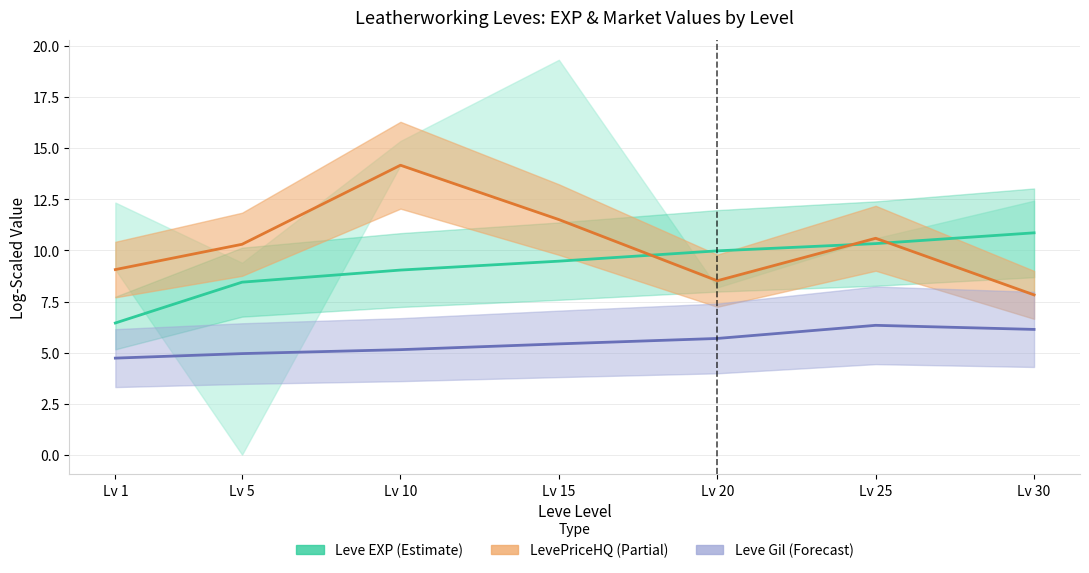

Reading left to right, what are all the values shown in this chart?

Leve EXP: 6.4	8.4	9.0	9.5	10.0	10.3	10.9
LevePriceHQ: 9.1	10.3	14.2	11.5	8.5	10.6	7.8
Leve Gil: 4.7	4.9	5.1	5.4	5.7	6.3	6.1